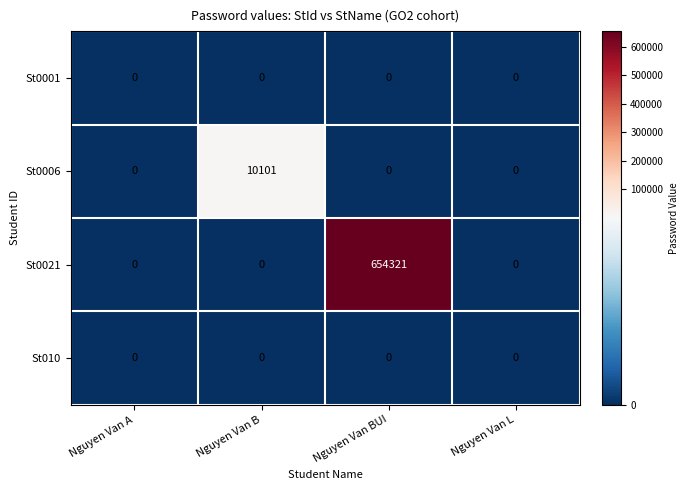

Reading left to right, transcribe all the data shown in this chart.

St0001: 0	0	0	0
St0006: 0	10101	0	0
St0021: 0	0	654321	0
St010: 0	0	0	0